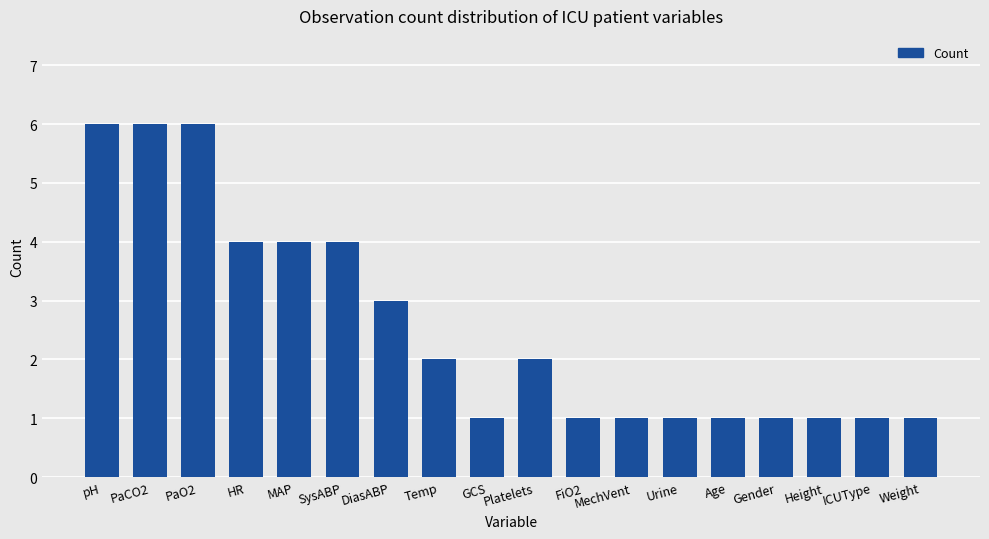

Between SysABP and PaCO2, which is larger?

PaCO2